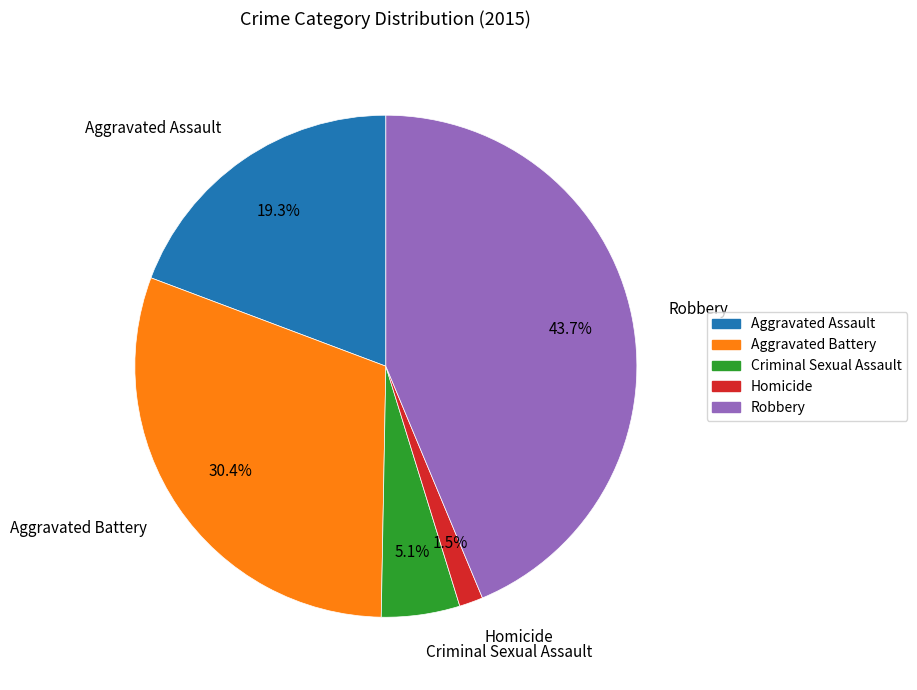

Which category has the smallest portion of the pie?

Homicide